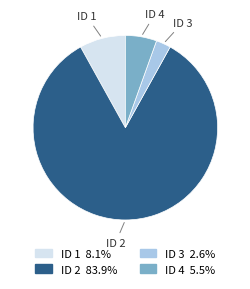

Is ID 3 the majority of the pie?

No